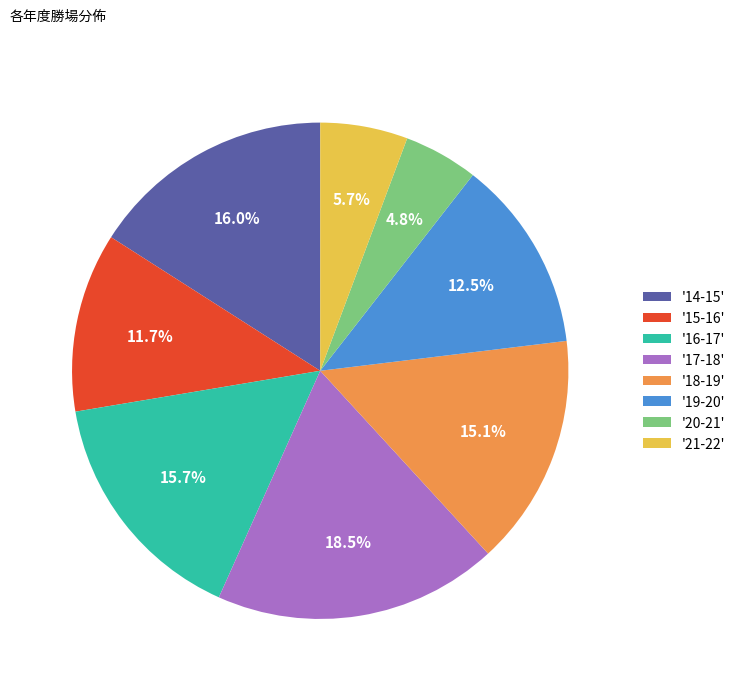

What is the ratio of the value at '19-20' to the value at '17-18'?

0.7